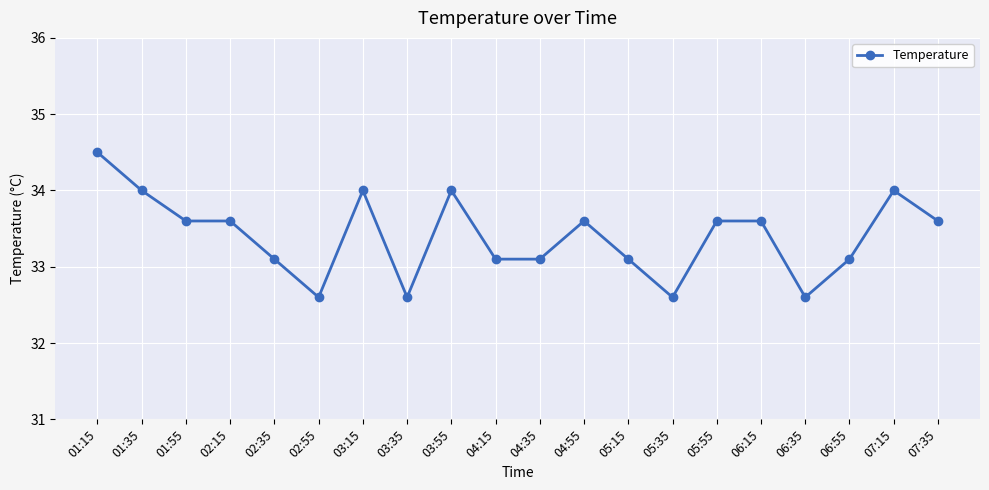

What is the difference between the second highest and minimum values?

1.4